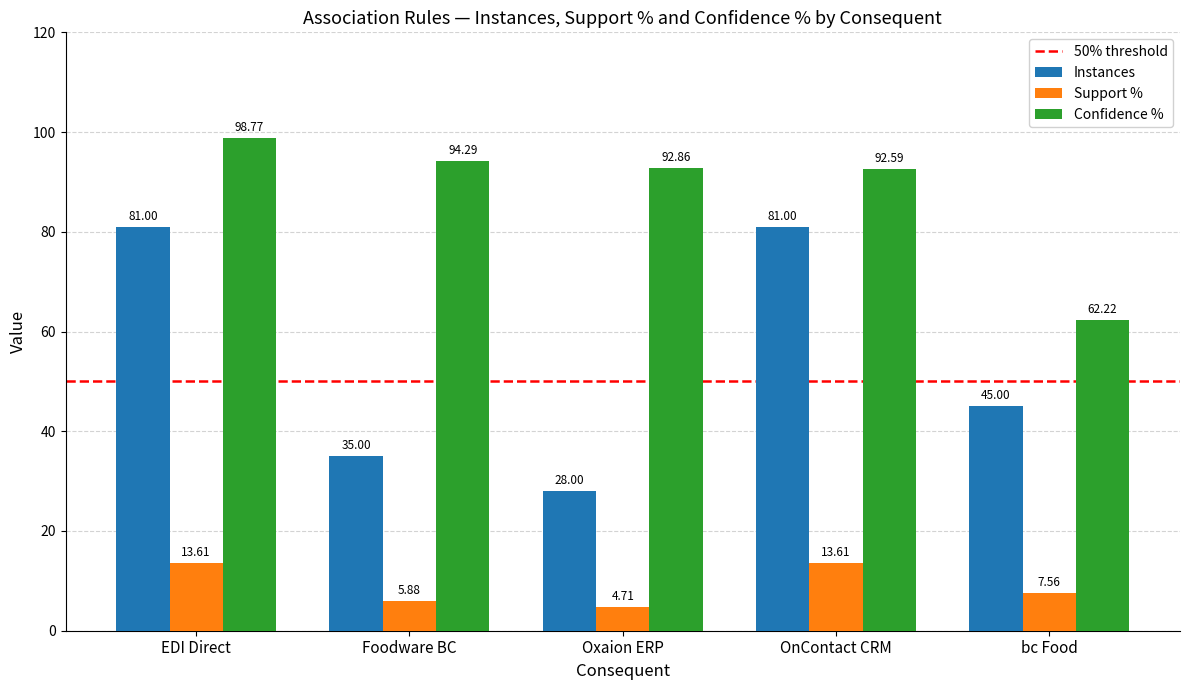

What is the label of the 2nd bar from the right?

OnContact CRM